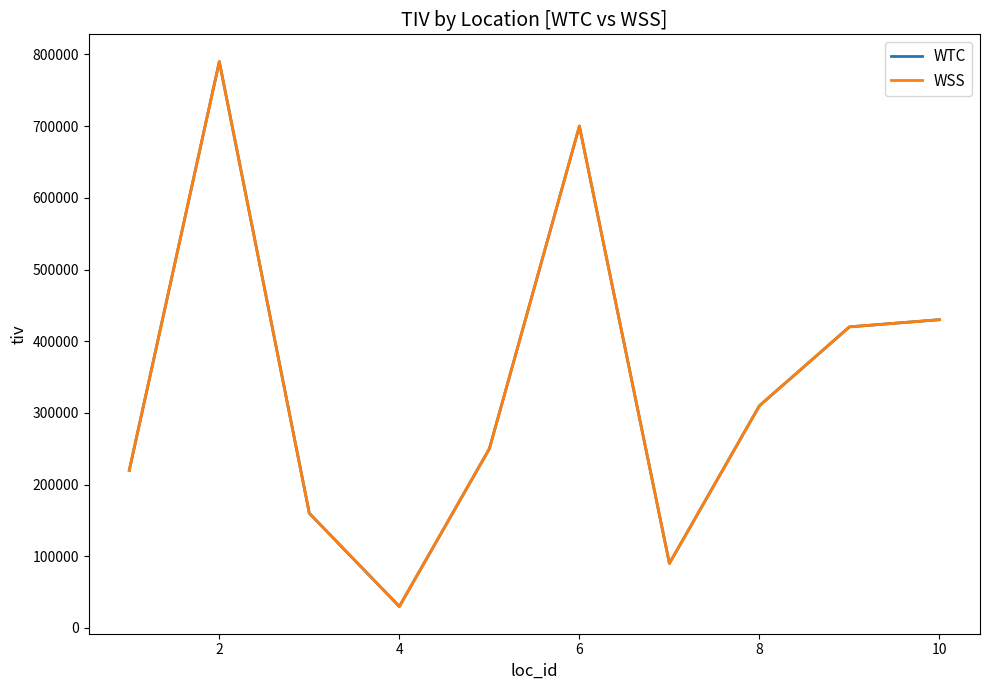

What is the difference between the maximum and second lowest values in the WSS series?

700000